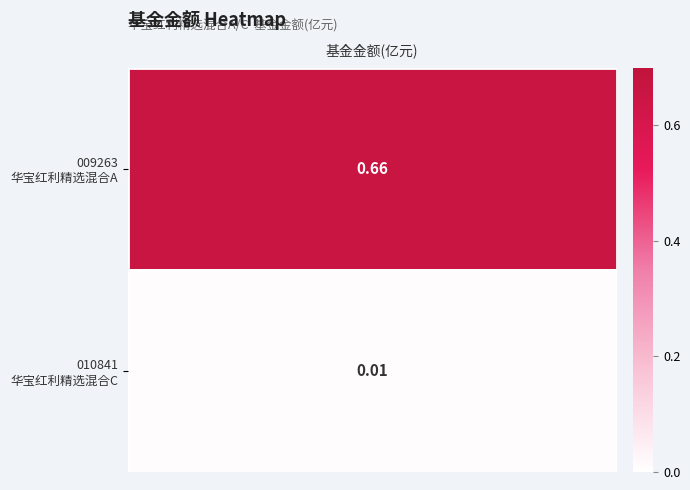

Rank the categories by value from highest to lowest.

Row 0, Row 1